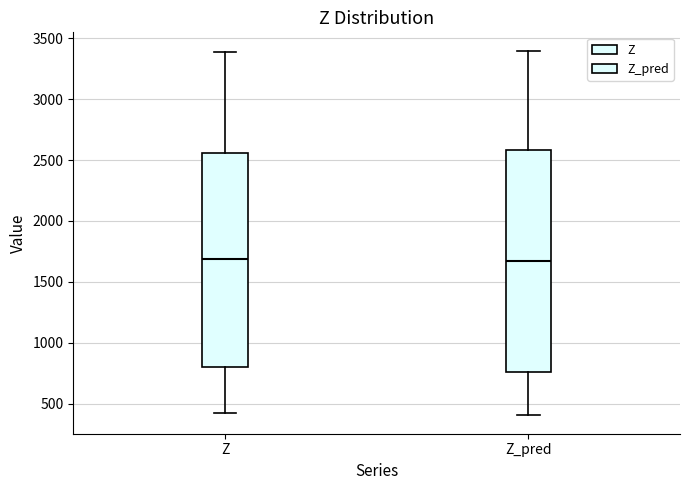

Reading left to right, transcribe this box plot: for each box, give where its median line is, the range the box spans, and where its two whiskers end, as read against the y-axis. The values are not printed on the chart, so give them approximately, as read against the axis.

Z: median 1700, box 800 to 2550, whiskers 400 to 3400
Z_pred: median 1650, box 750 to 2600, whiskers 400 to 3400